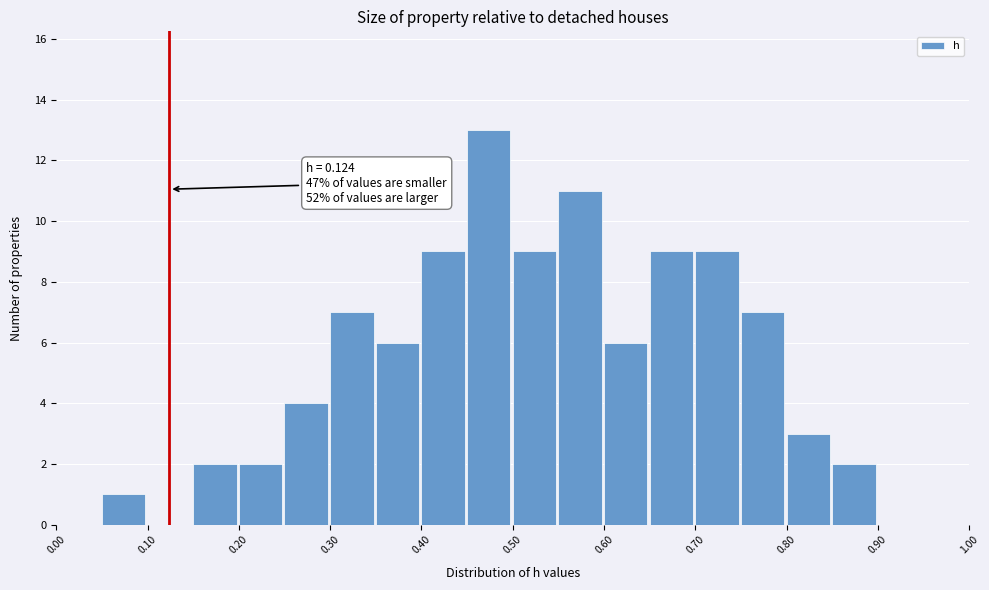

Over which range of the x-axis is the bar tallest?

0.45 to 0.50